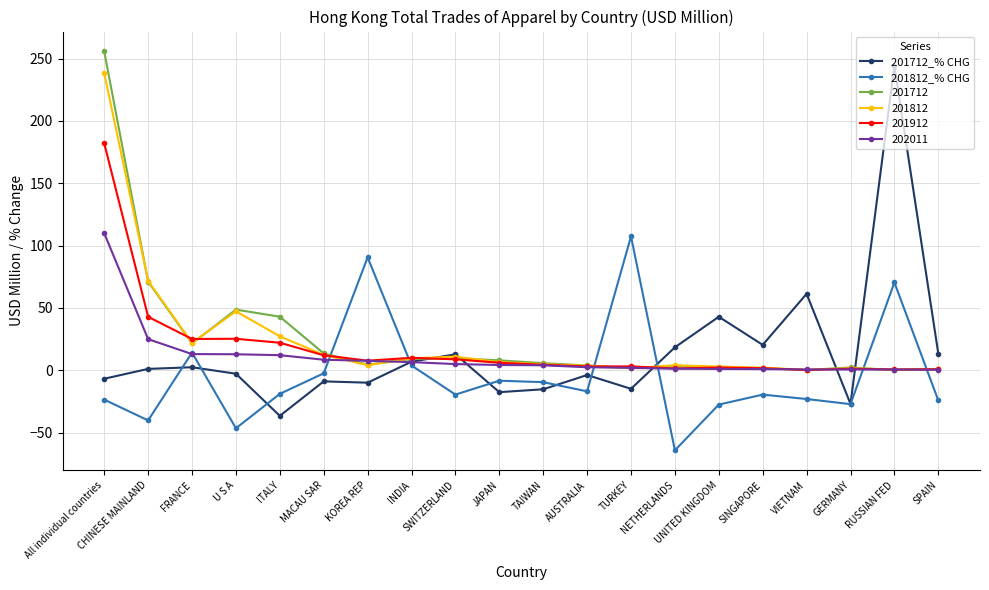

What is the difference between the maximum and minimum values in the 201712_% CHG series?

280.9